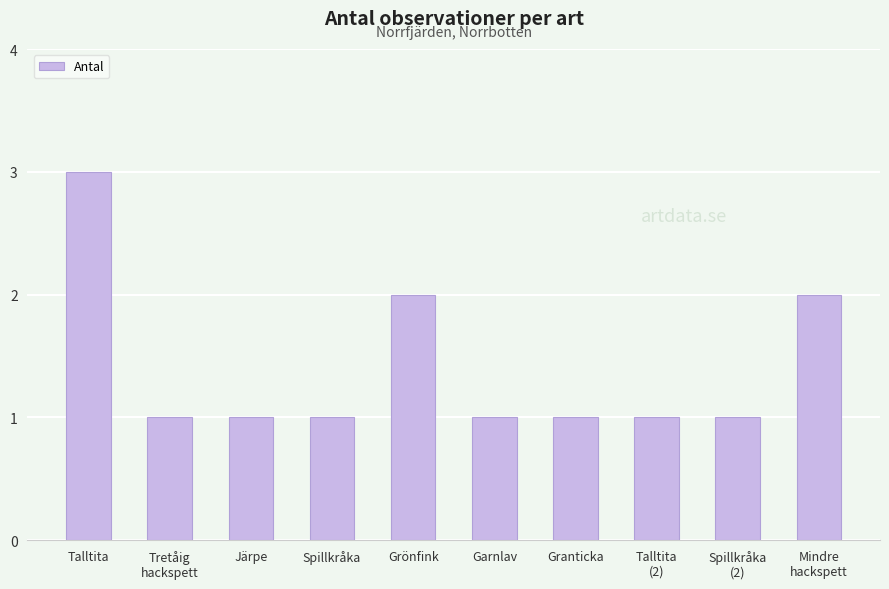

What is the greatest value displayed?

3